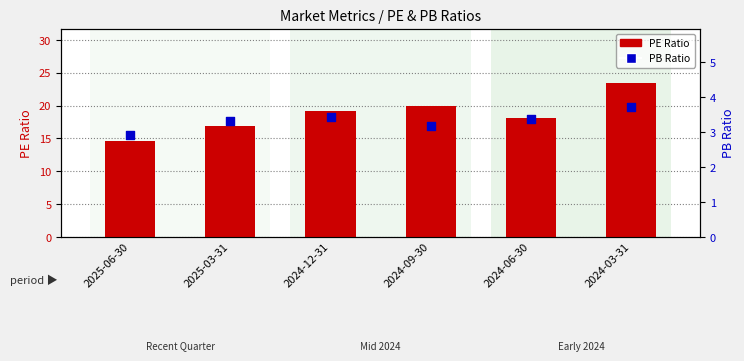

Which series reaches the minimum Y coordinate?

PB Ratio